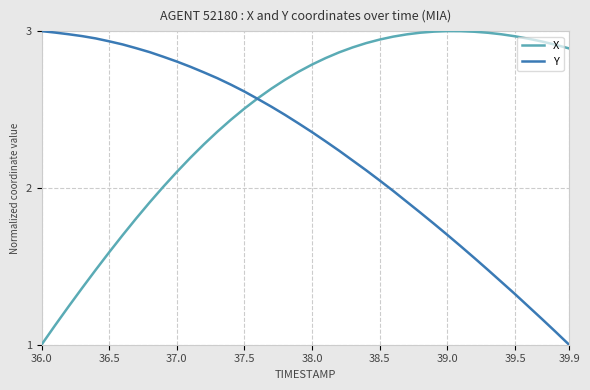

Which series has the largest total across all categories?

X